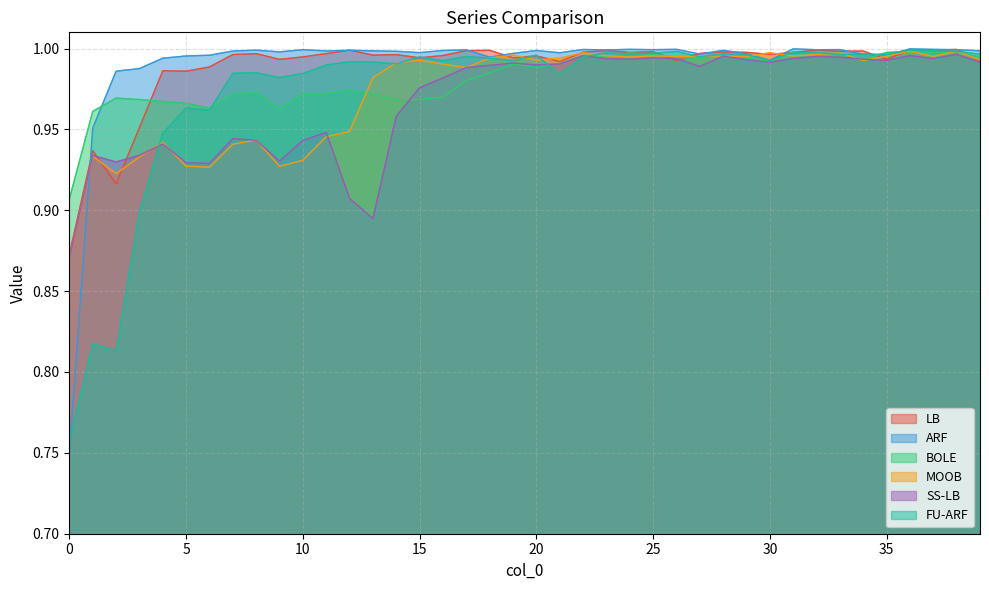

Between 19 and 22, which is larger?

22